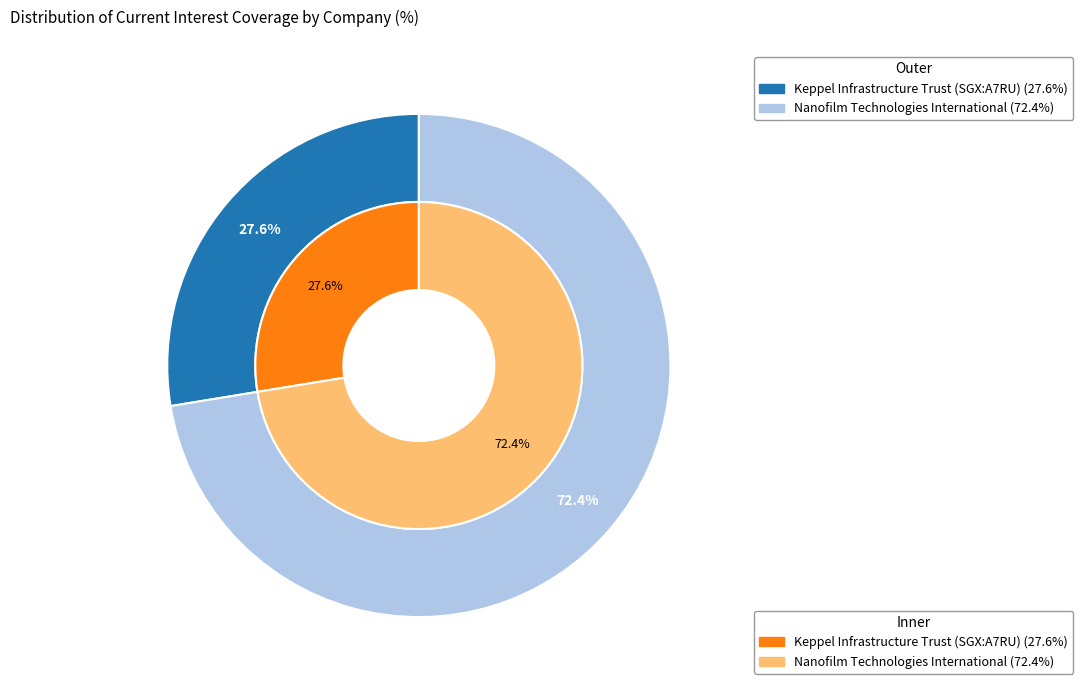

To the nearest percent, what is the average slice percentage?

50%